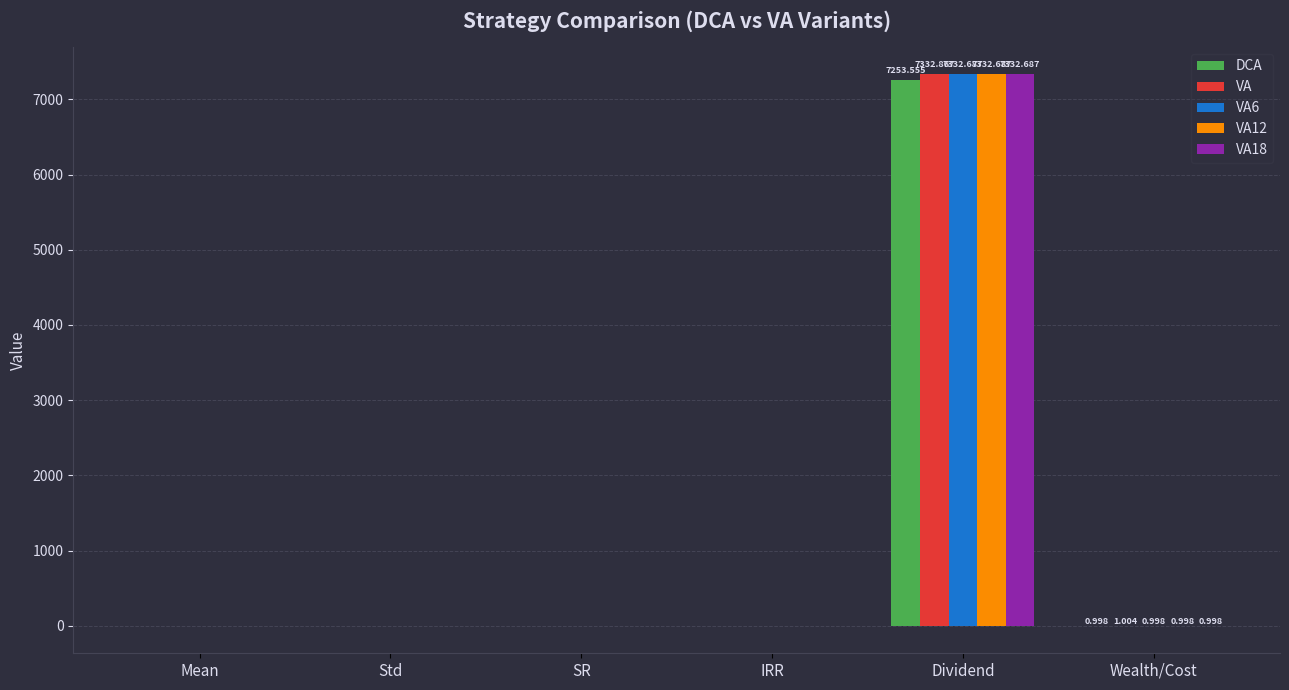

Is the value of VA6 at Dividend greater than the value of VA at Wealth/Cost?

Yes